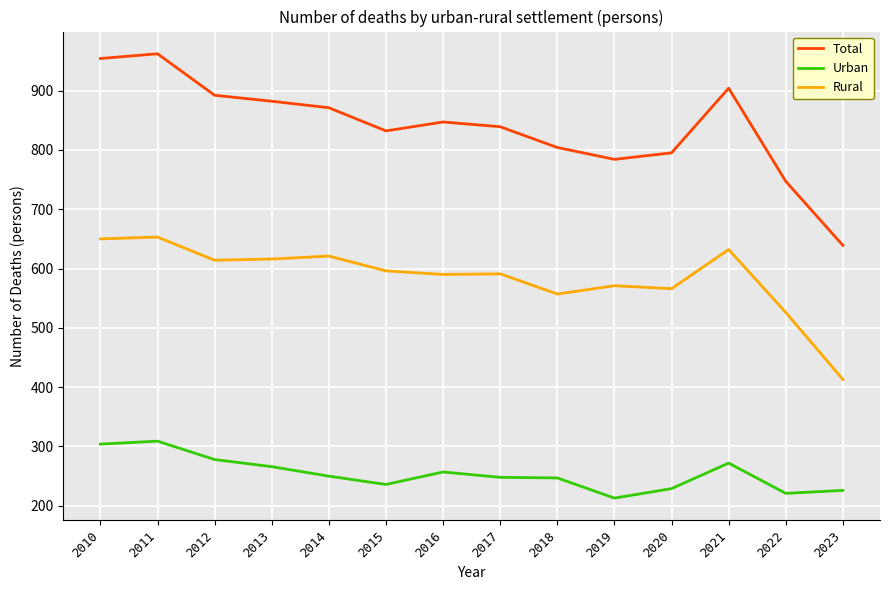

What is the total value across all series at 2013?

1764